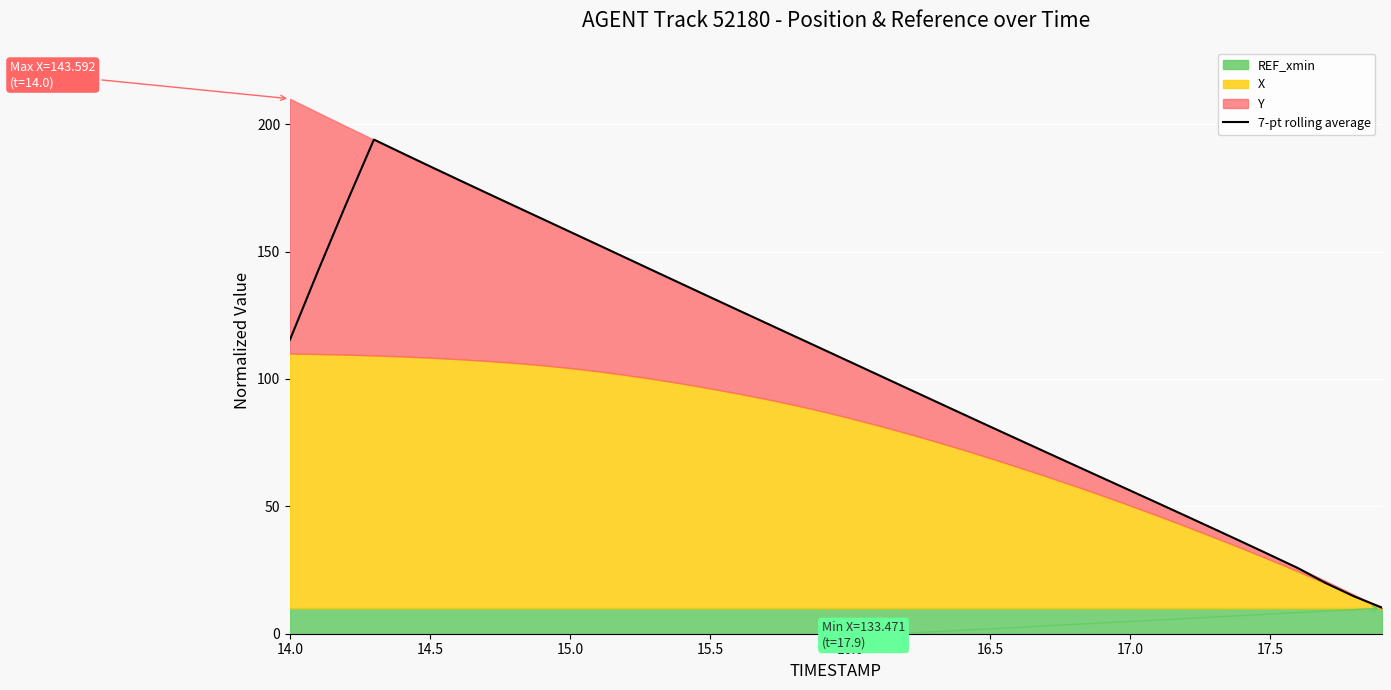

What is the minimum value shown in the chart?

10.3